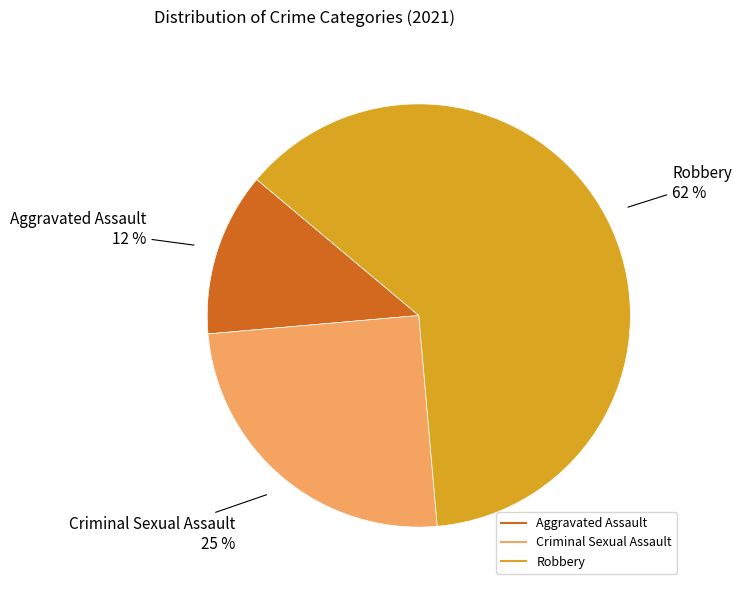

To the nearest percent, what is the average slice percentage?

33%